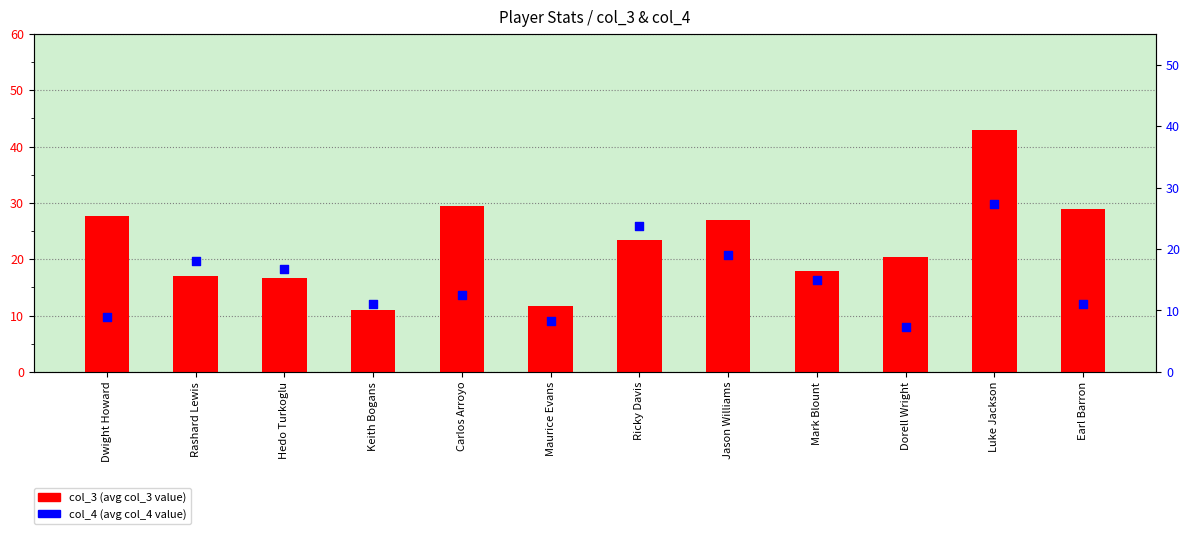

Which series has the widest spread of Y values?

col_3 (avg value)